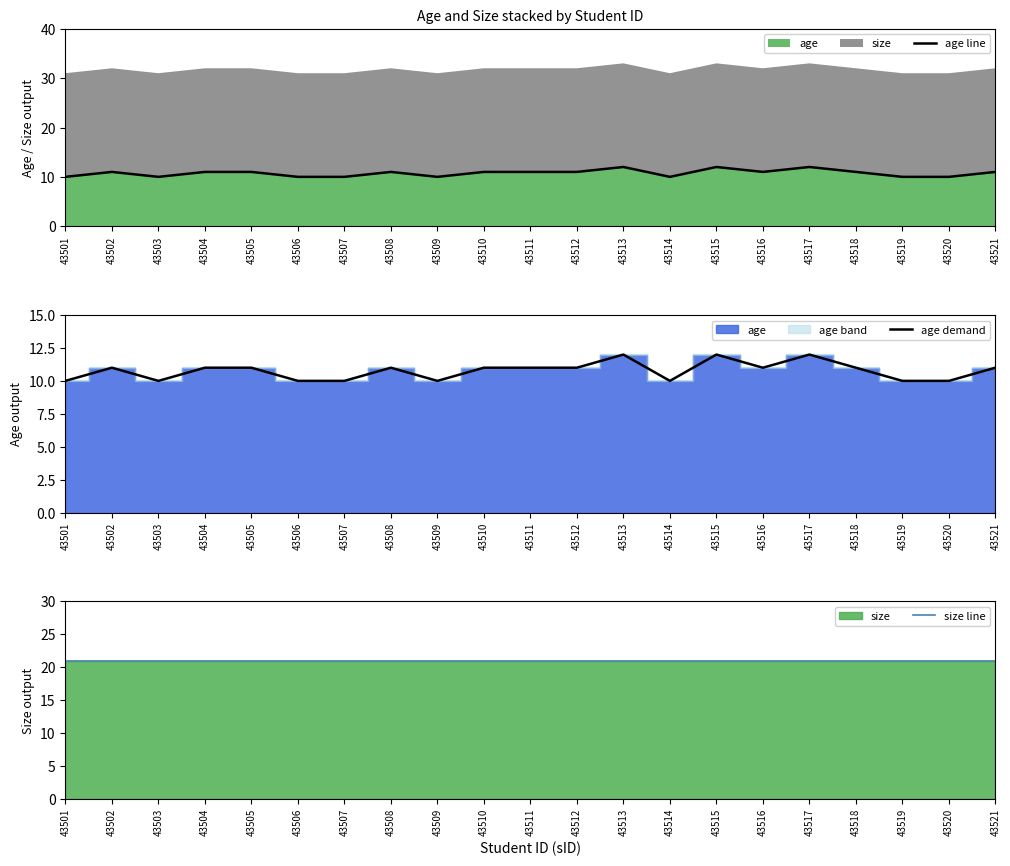

At how many categories does at least one series exceed 19?

21